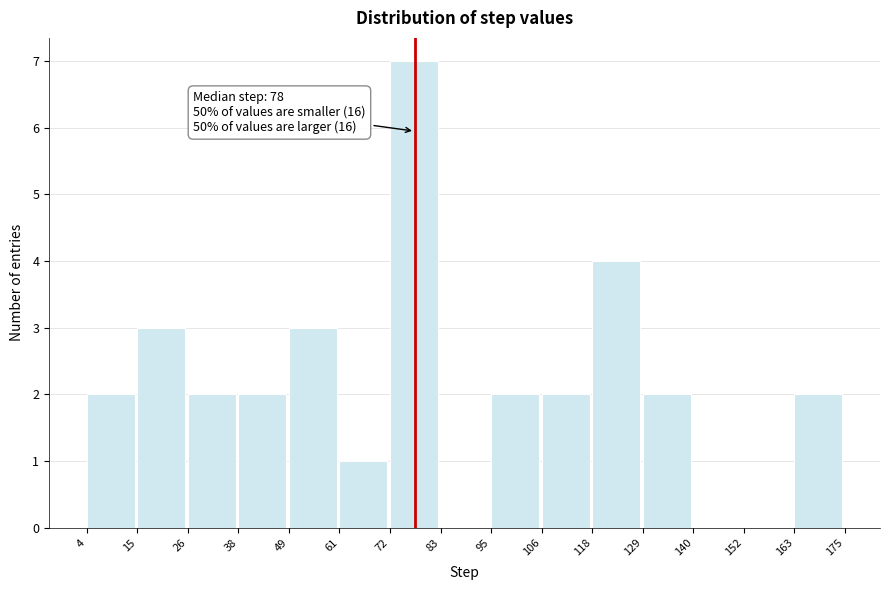

Over which range of the x-axis is the bar tallest?

72 to 83